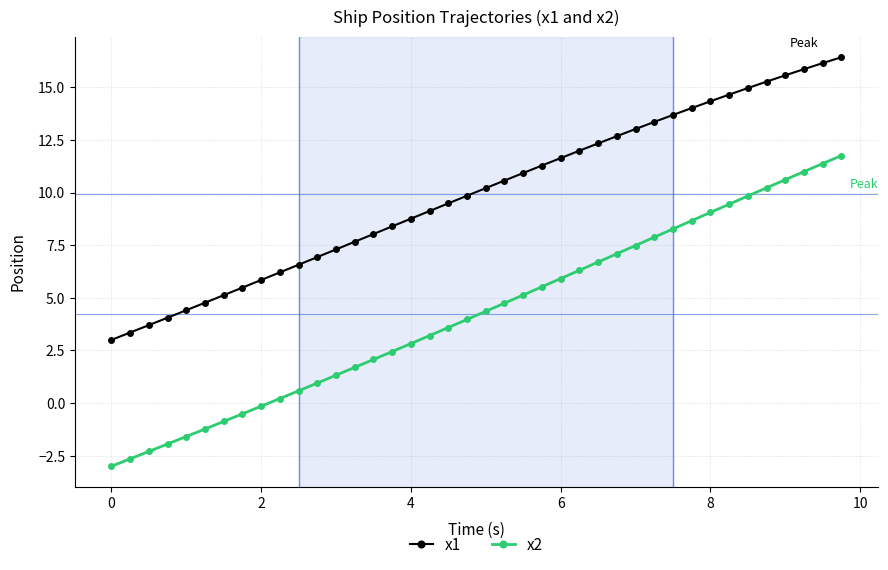

True or false: x1 and x2 cross at least once.

False